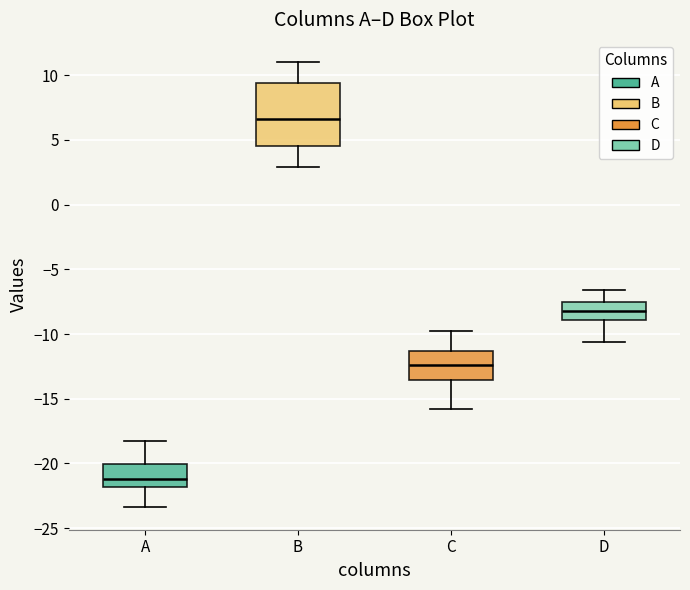

Where does the lower whisker of the box for D end on the y-axis? The values are not printed on the chart, so give them approximately, as read against the axis.

-10.5